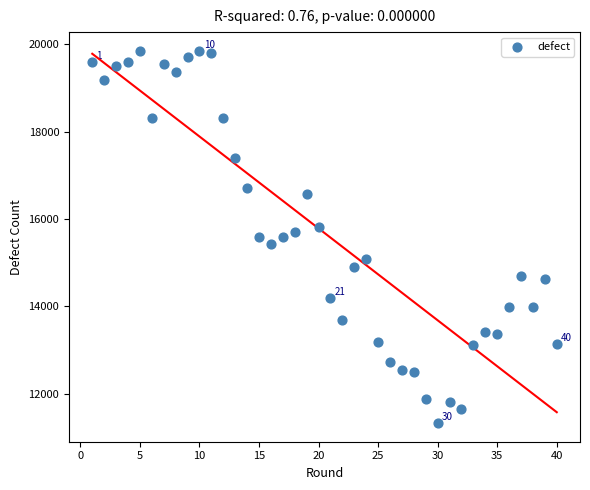

What is the range of Y values (max minus min)?

8521